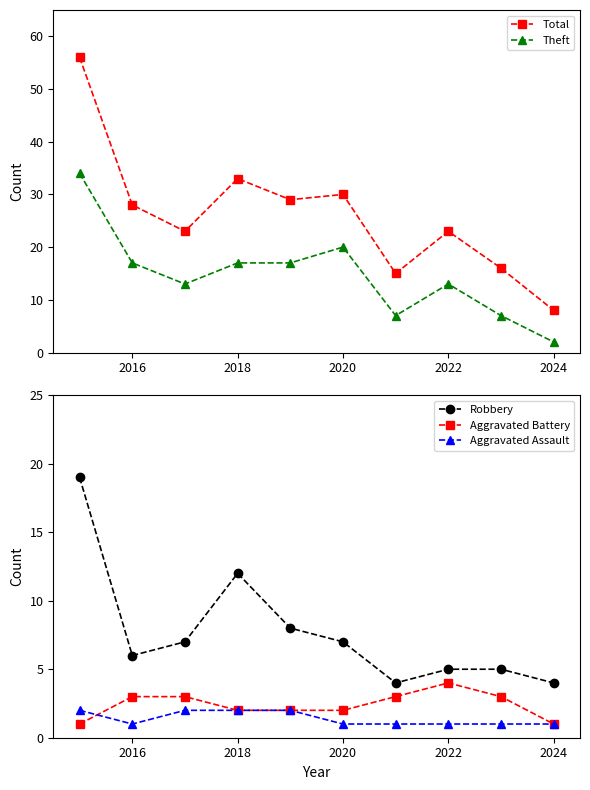

Is it true that Robbery equals 21 at 2018?

False